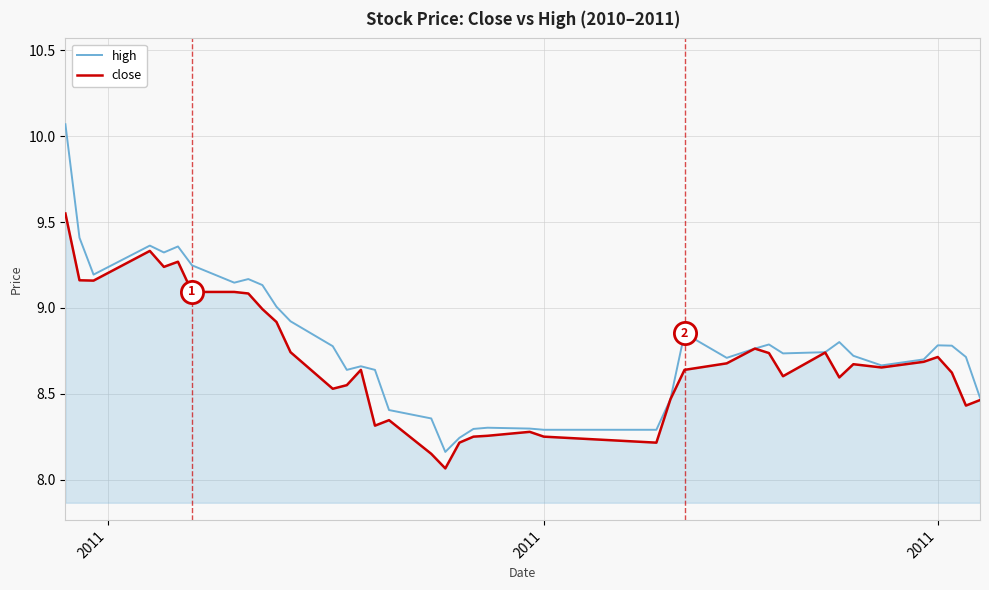

Count the number of data series in this chart.

2